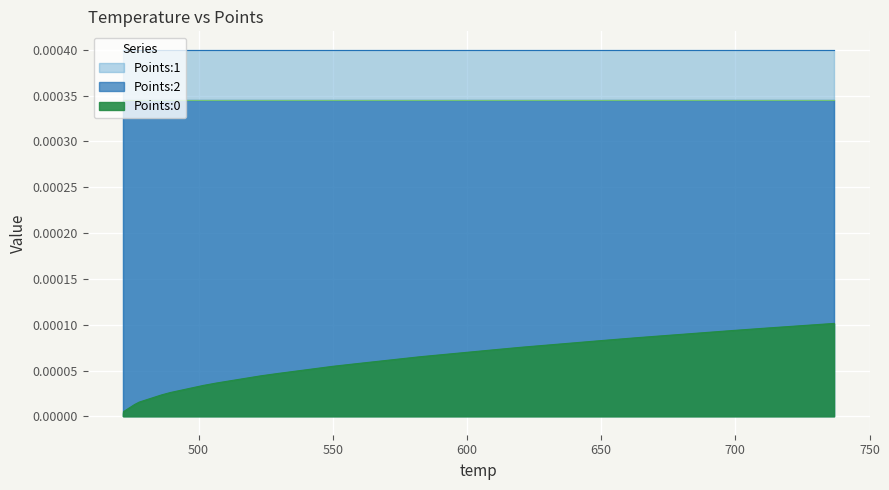

True or false: Points:0 and Points:2 intersect in this chart.

False